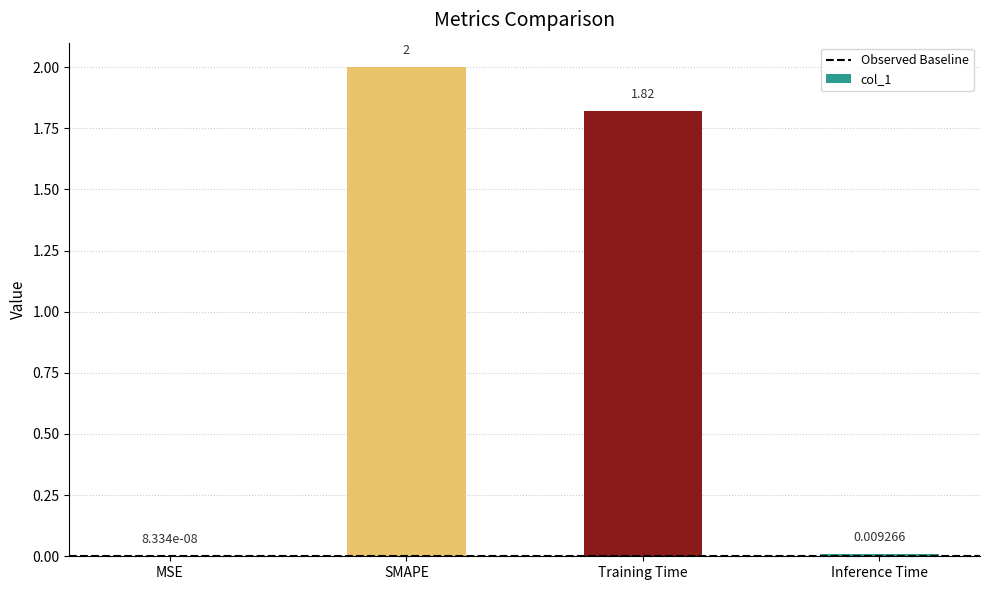

Count the number of categories in the chart.

4